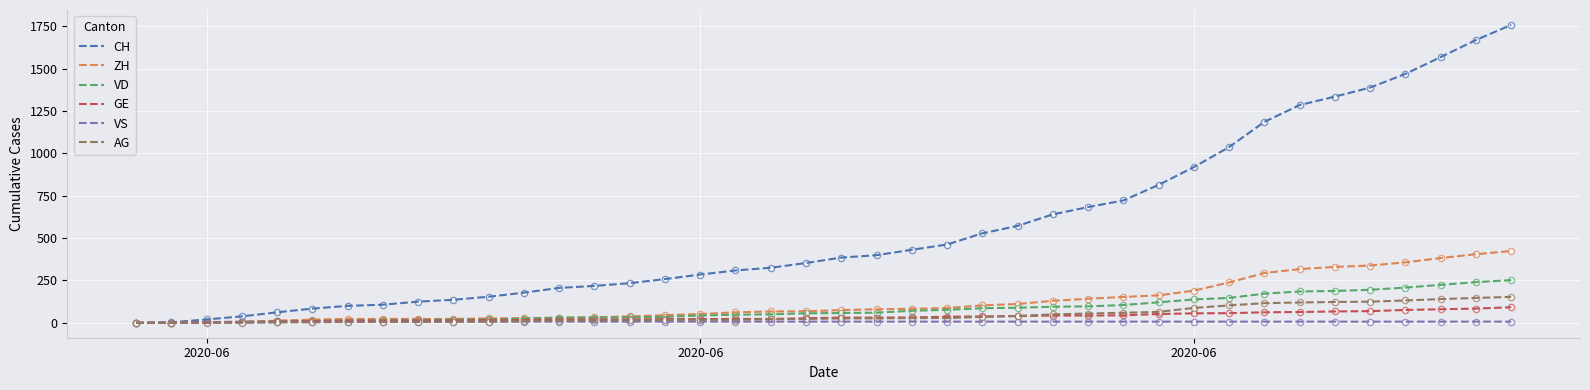

At how many categories does at least one series exceed 1450?

4